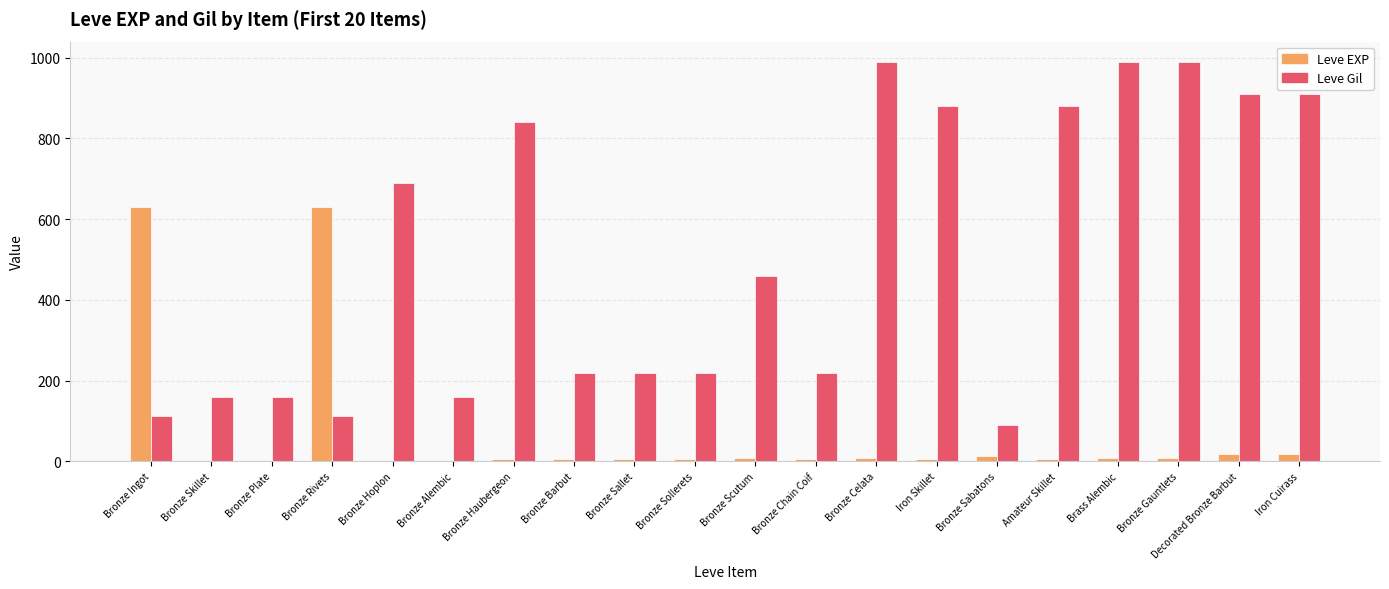

Are the bars horizontal?

No